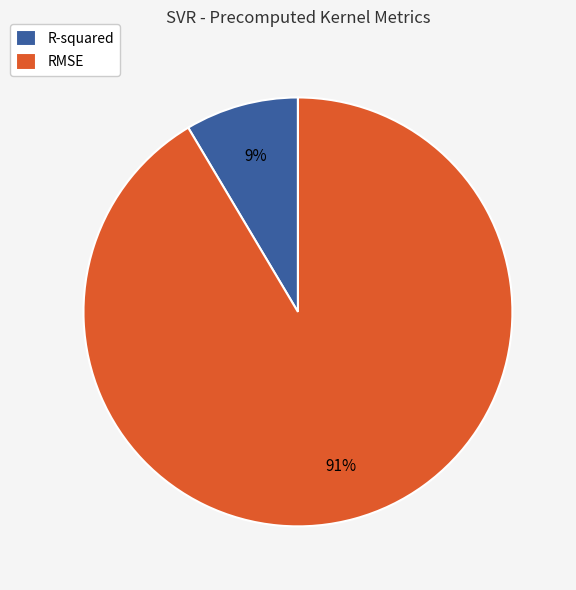

Does R-squared account for over 50% of the chart?

No